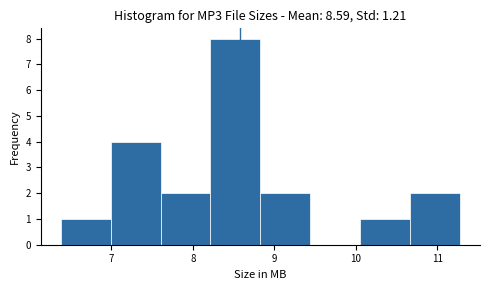

Over which range of the x-axis is the bar tallest?

8.2 to 8.8